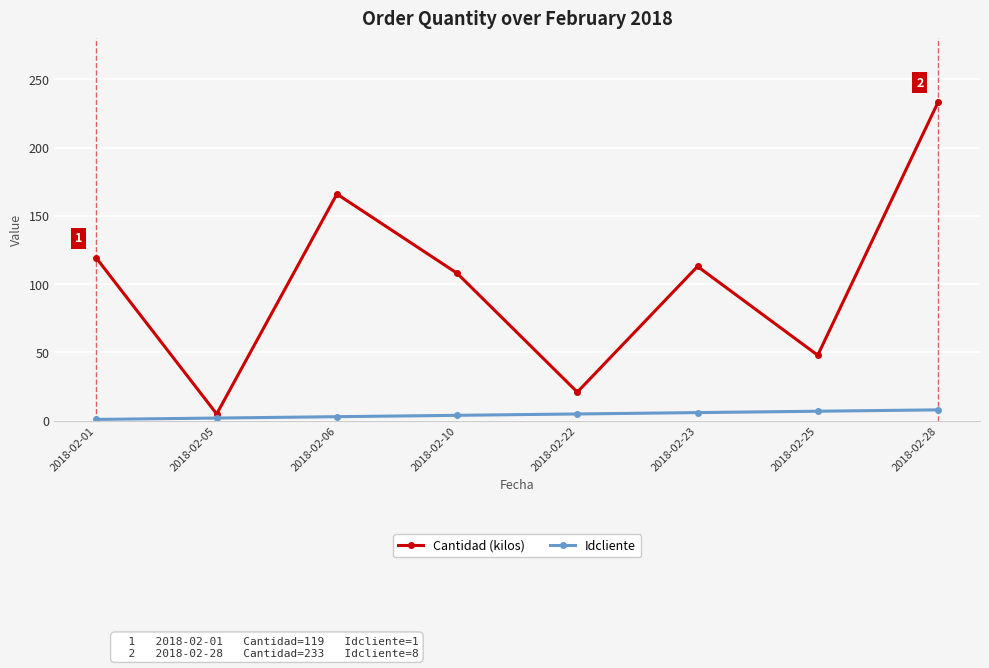

Which series changed the most between 2018-02-05 and 2018-02-28?

Cantidad (kilos)